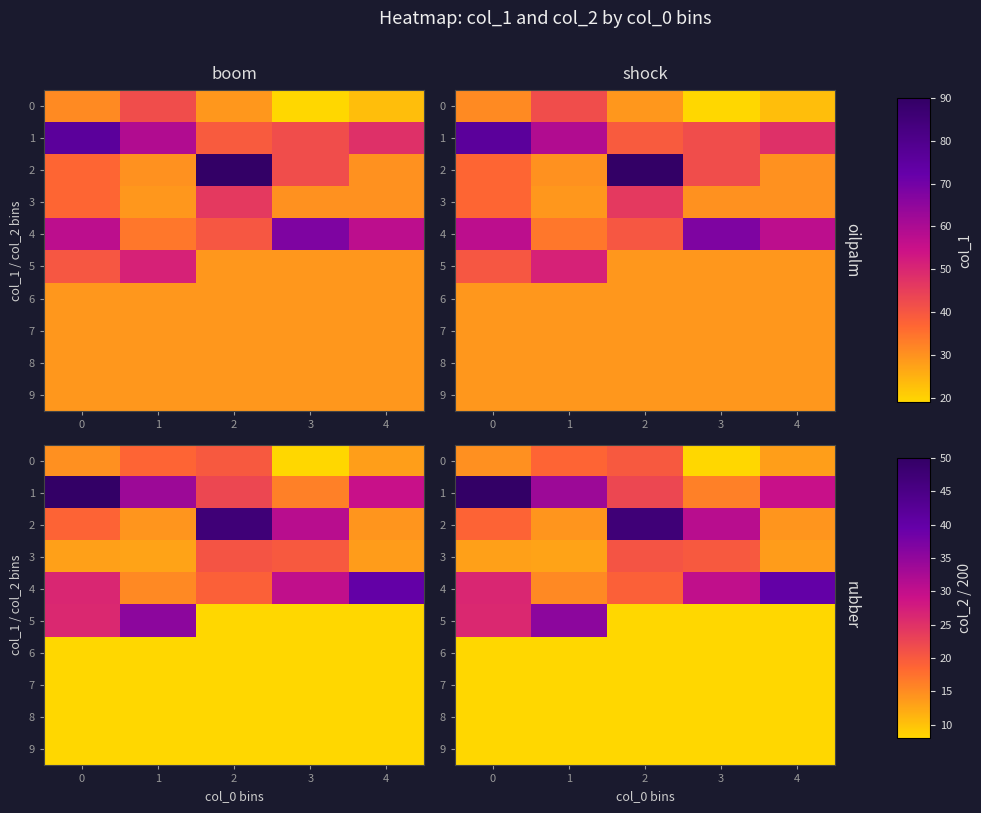

Rank the series by their maximum value, from highest to lowest.

1, 2, 4, 5, 3, 0, 6, 7, 8, 9